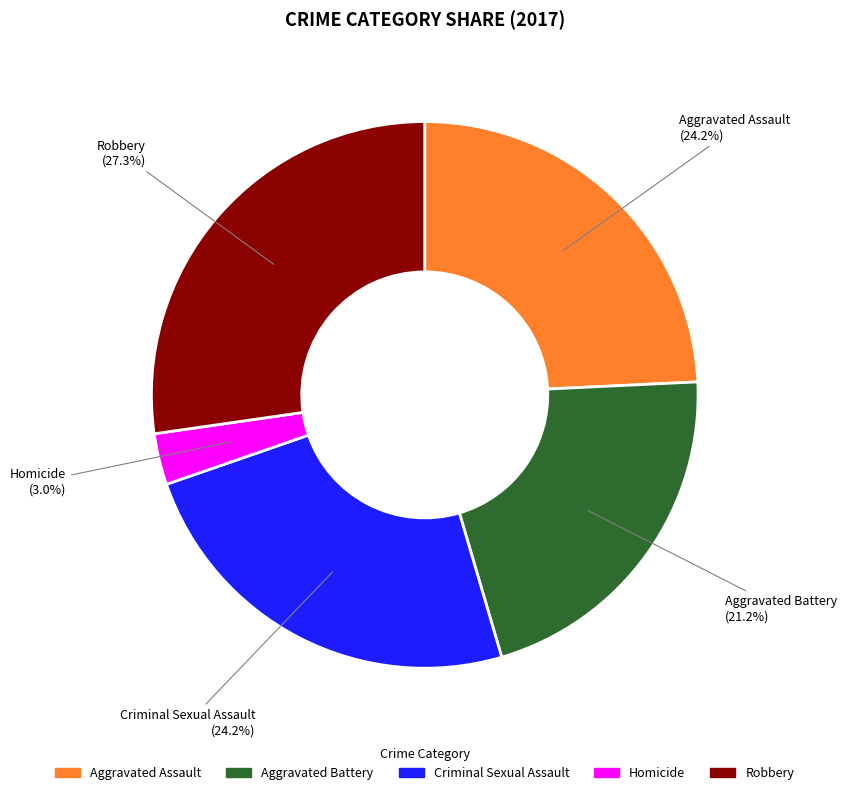

Count the number of slices in the pie.

5